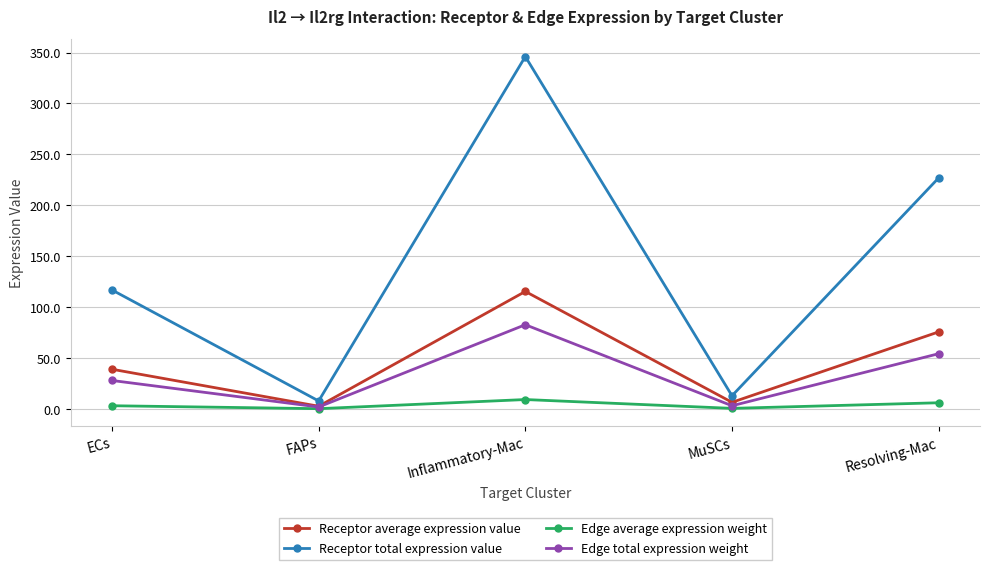

True or false: Receptor total expression value and Edge average expression weight cross at least once.

False